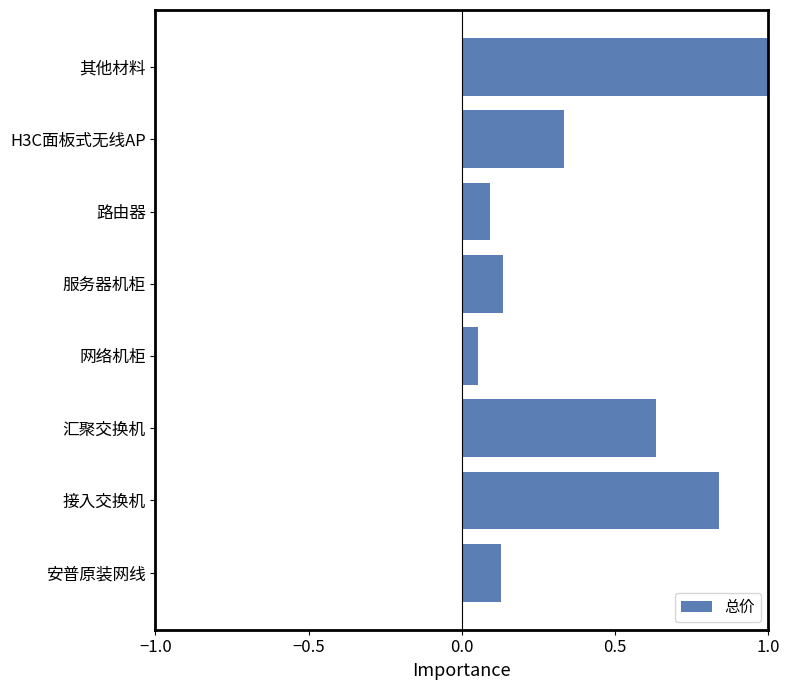

Which category has the highest value across all series?

其他材料